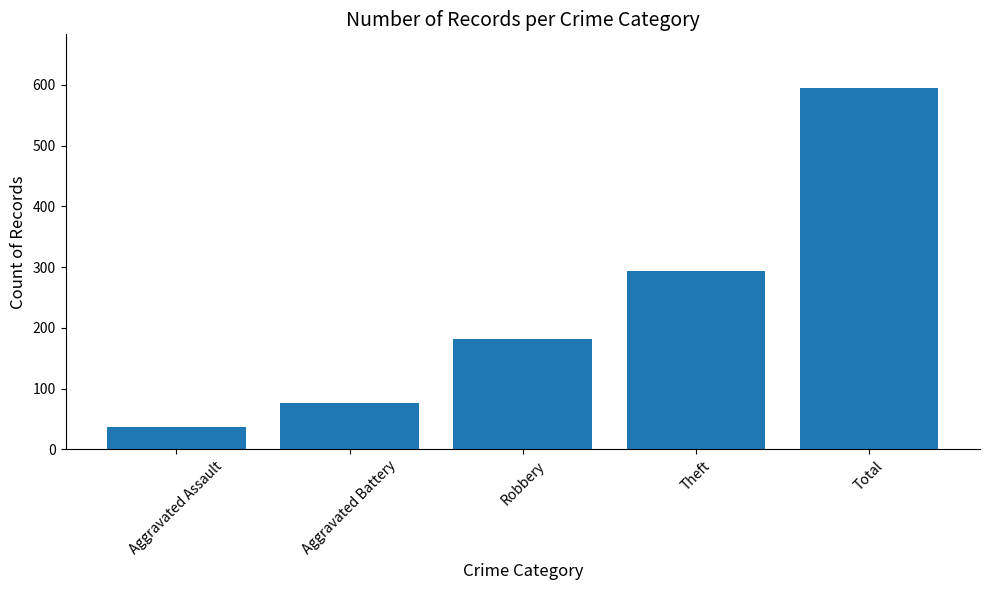

What is the maximum value shown in the chart?

594